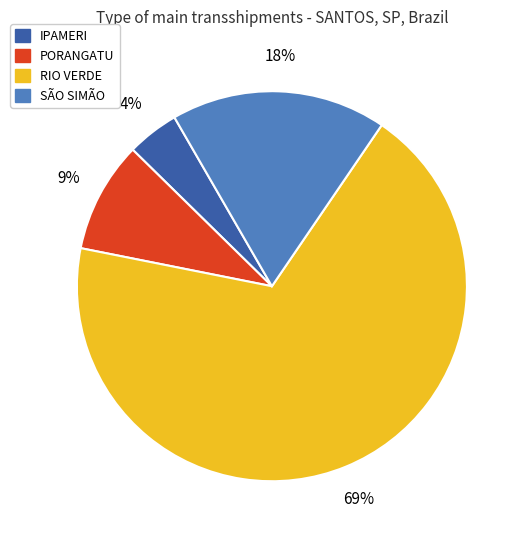

Which category has the biggest portion of the pie?

RIO VERDE